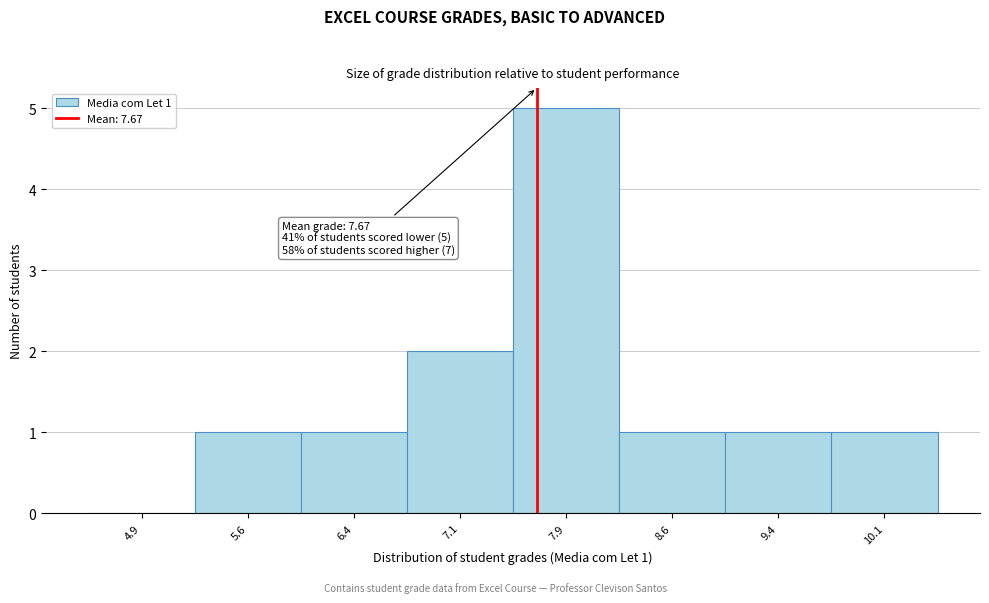

Which range on the x-axis has the tallest bar?

7.50 to 8.25